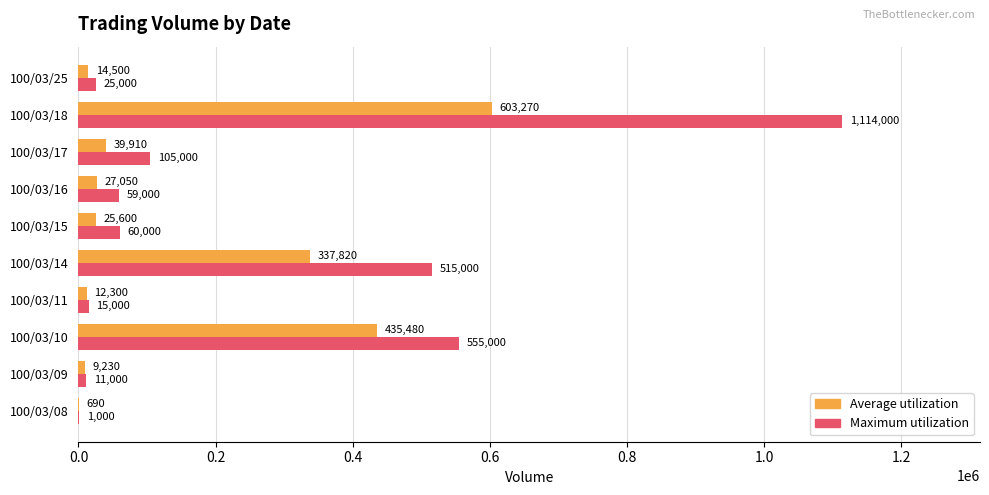

What are all the series names shown in the legend?

Average utilization, Maximum utilization